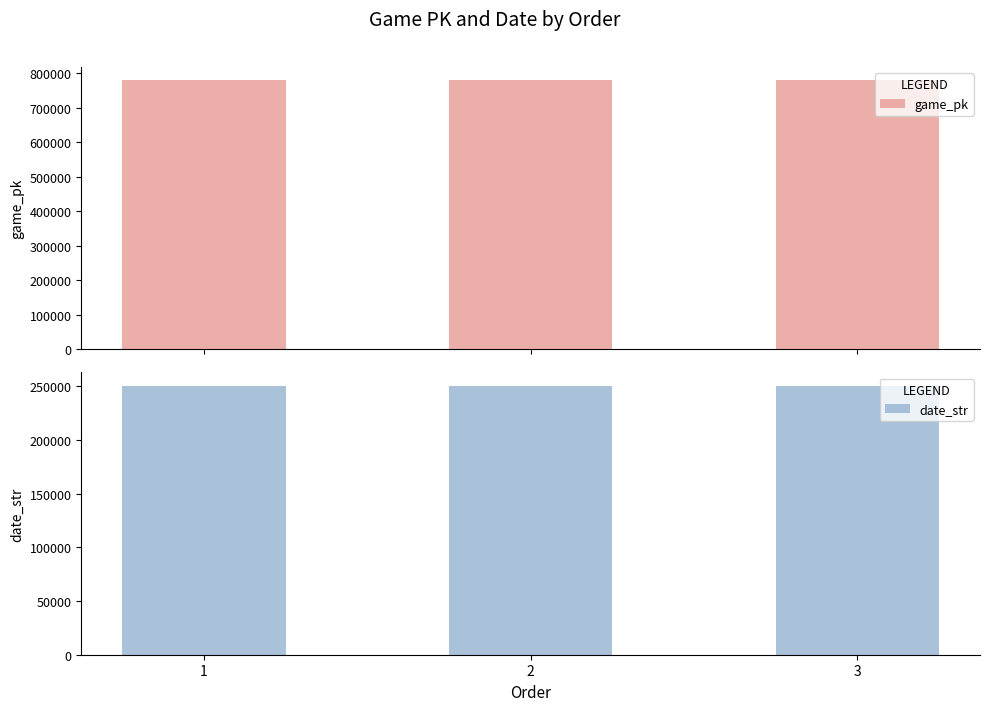

Read the game_pk value at 3.

778532